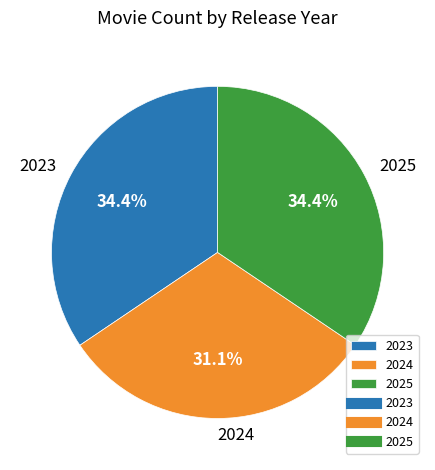

Between 2024 and 2025, which is larger?

2025